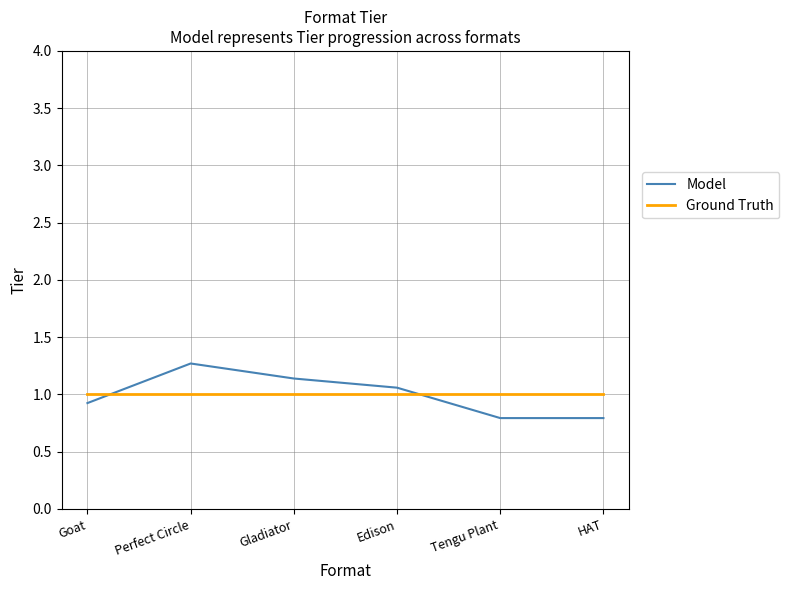

Between Perfect Circle and Tengu Plant, which series saw the biggest shift?

Model